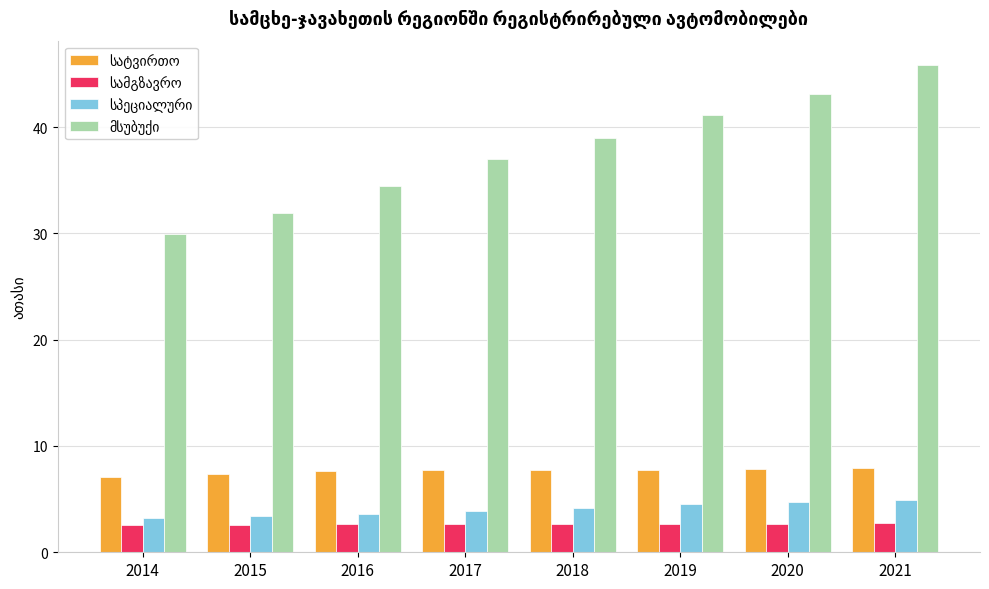

At how many categories does at least one series exceed 34?

6